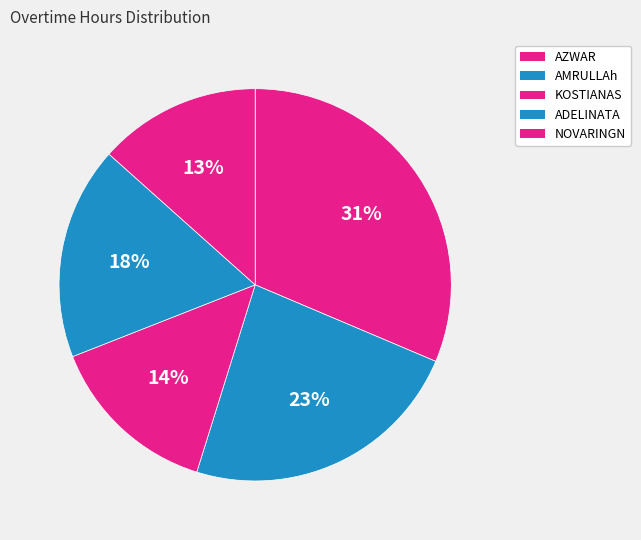

Count the number of slices in the pie.

5